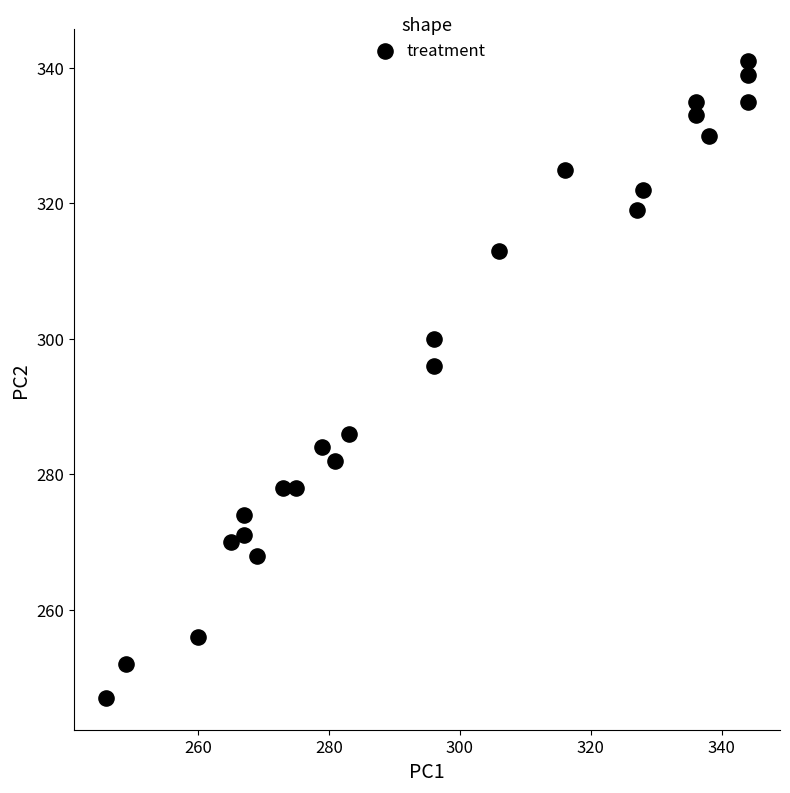

What is the range of Y values (max minus min)?

94